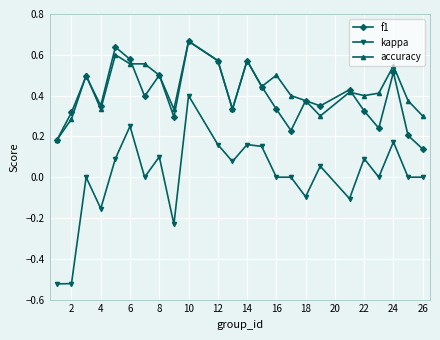

Count the accuracy values in the range 0 to 1.

24